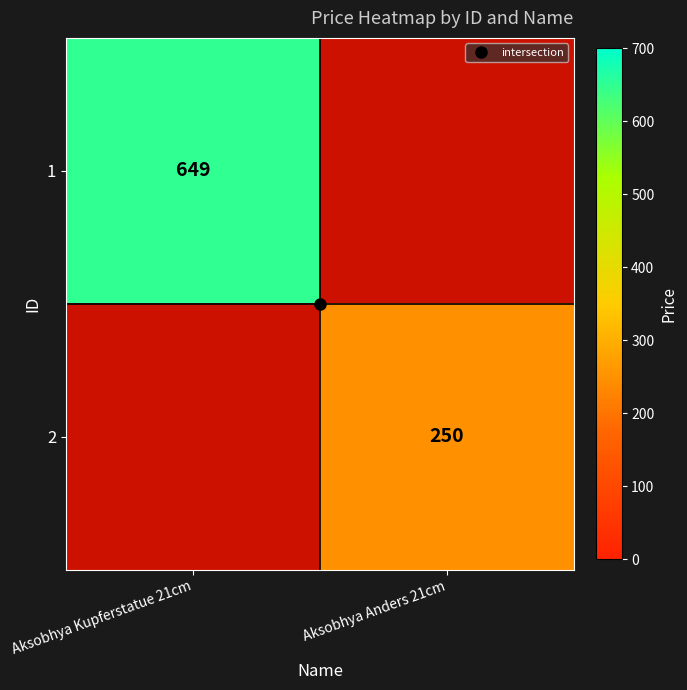

What is the total value across all series at Aksobhya Anders 21cm?

250